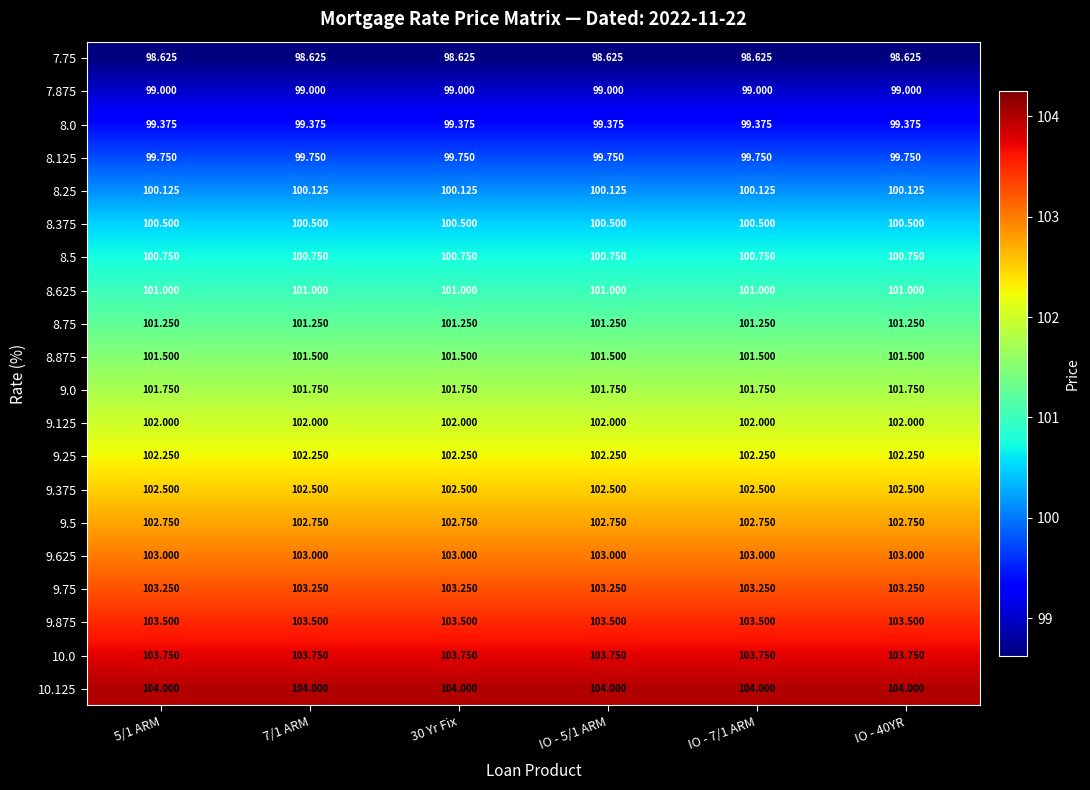

List the series in order of their peak value, highest first.

10.125, 10.0, 9.875, 9.75, 9.625, 9.5, 9.375, 9.25, 9.125, 9.0, 8.875, 8.75, 8.625, 8.5, 8.375, 8.25, 8.125, 8.0, 7.875, 7.75